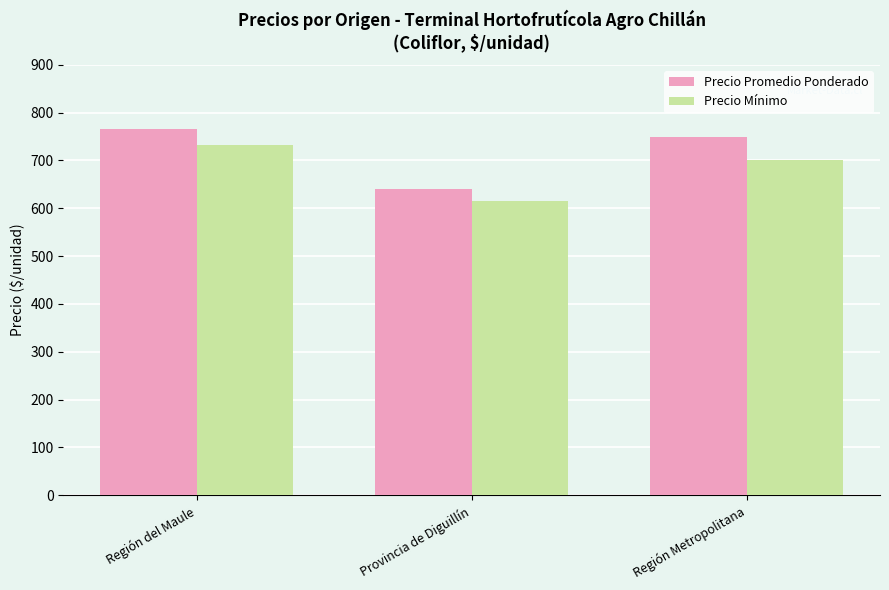

What is the total value across all series at Región Metropolitana?

1450.0